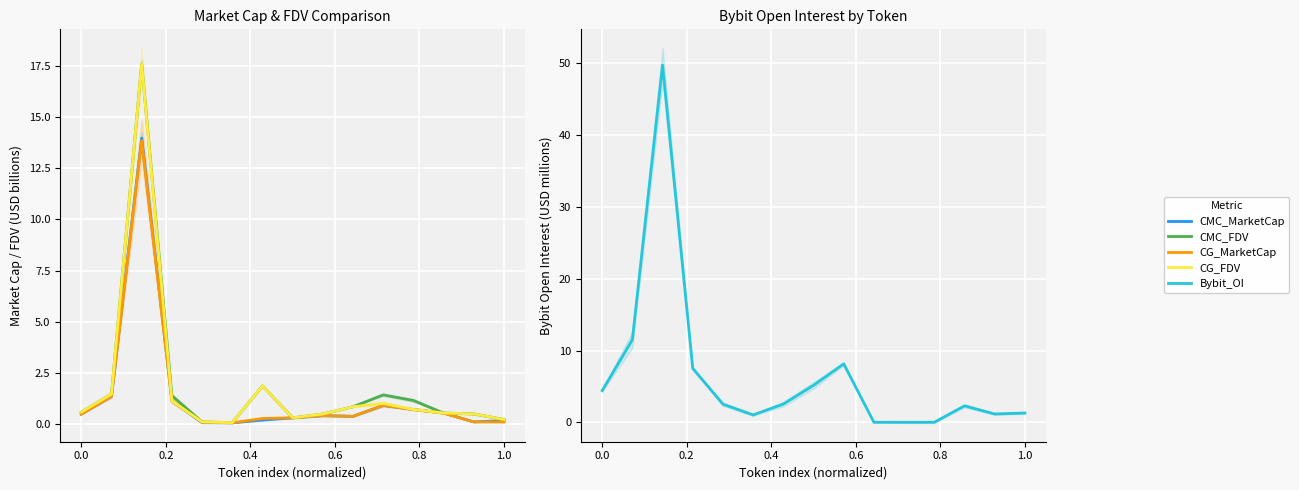

How many times do Bybit_OI and CMC_MarketCap cross each other?

2